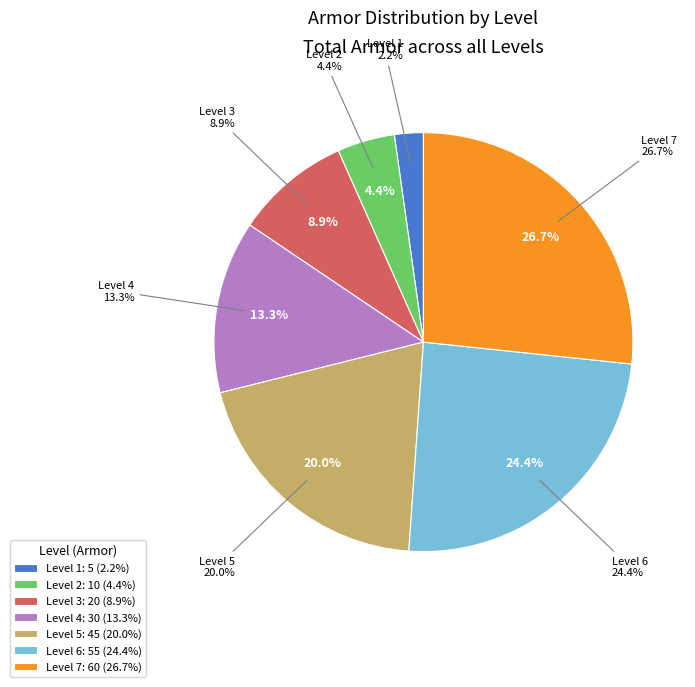

What percentage is the 7 slice, to the nearest percent?

27%